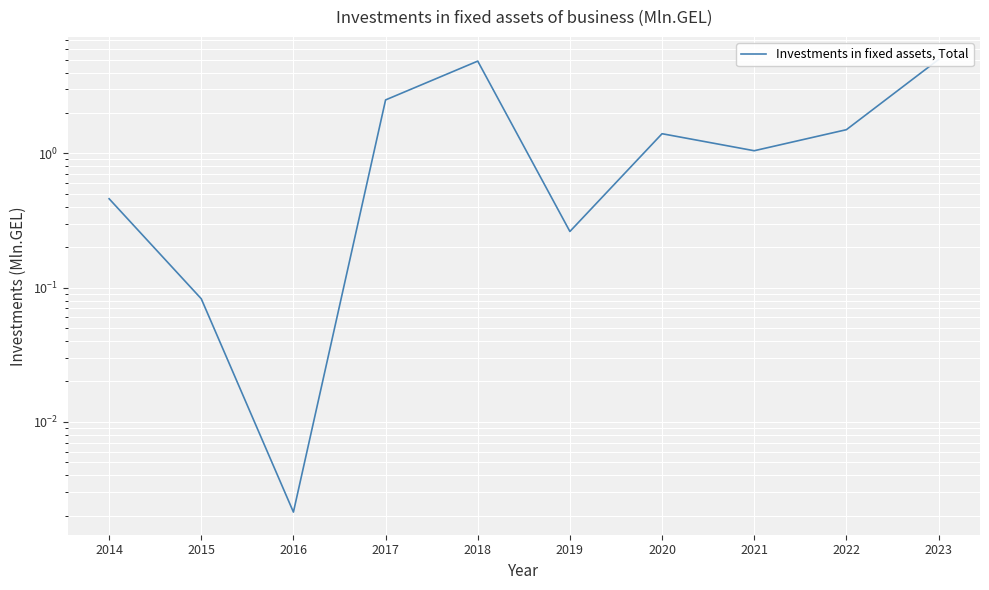

List the labels in order of value, smallest first.

2016, 2015, 2019, 2014, 2021, 2020, 2022, 2017, 2018, 2023